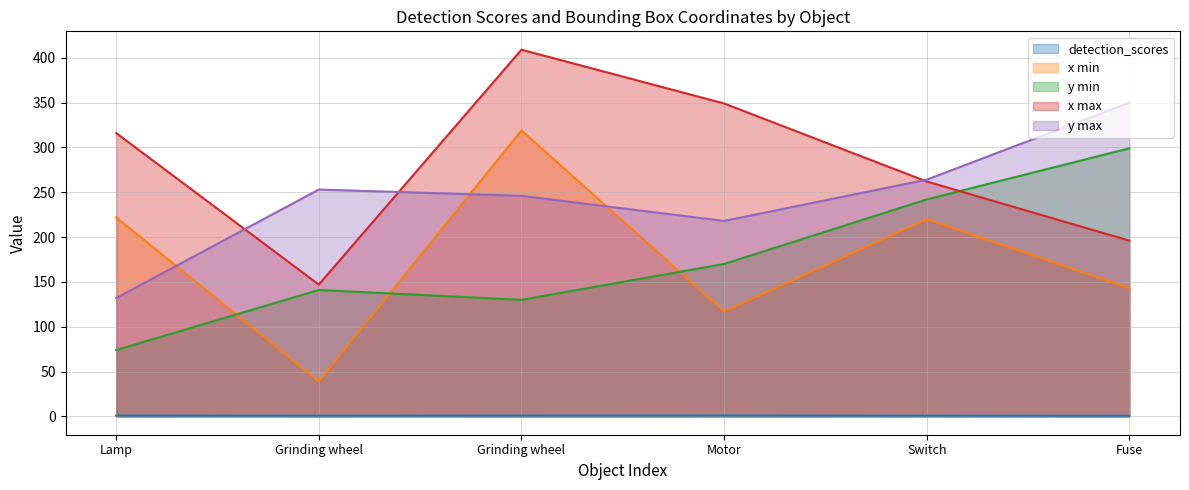

How many data points does each series have?

6